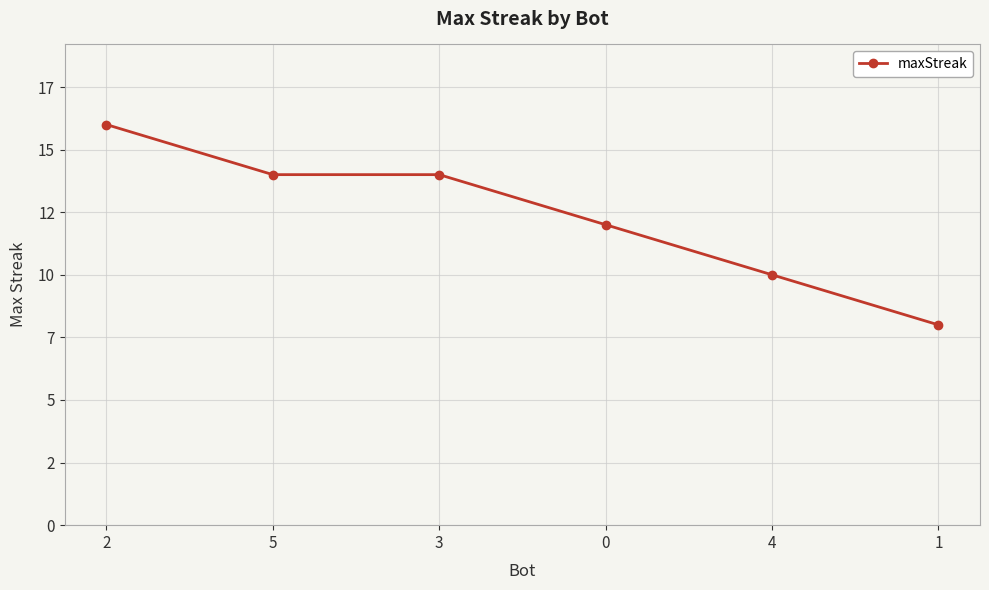

True or false: the data shows 4 at 3.

False